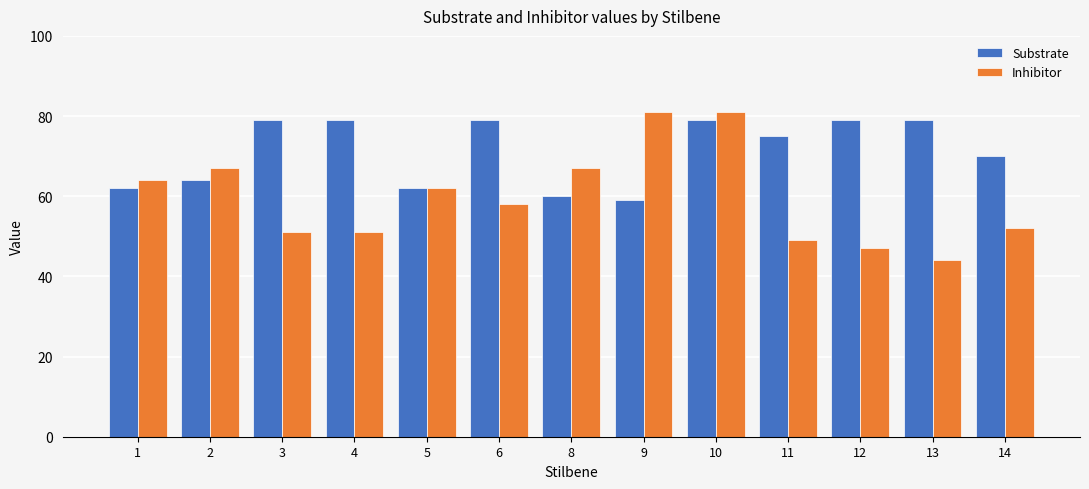

Which series has the largest range (max minus min)?

Inhibitor